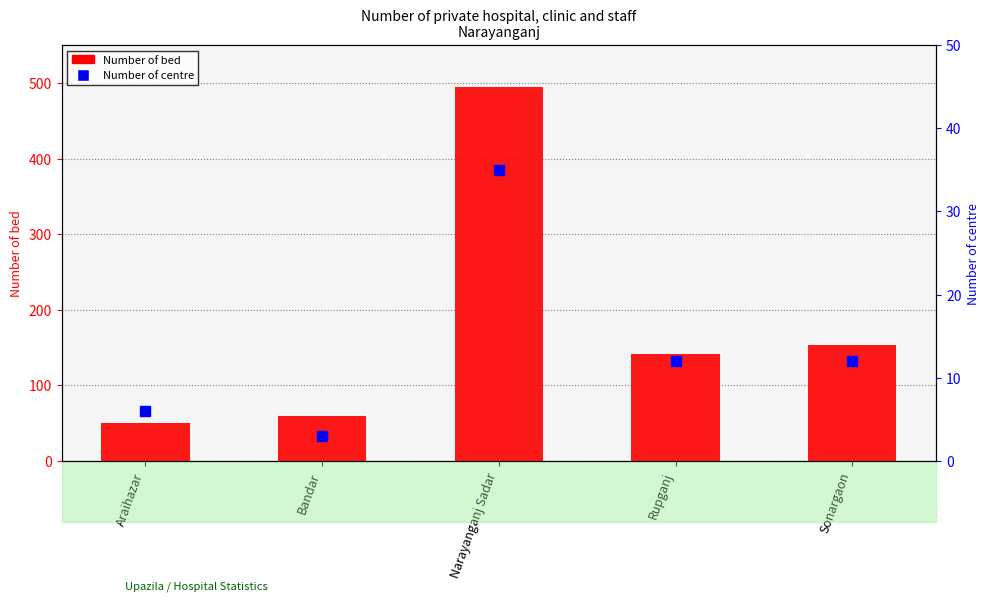

At how many categories does at least one series exceed 482?

1